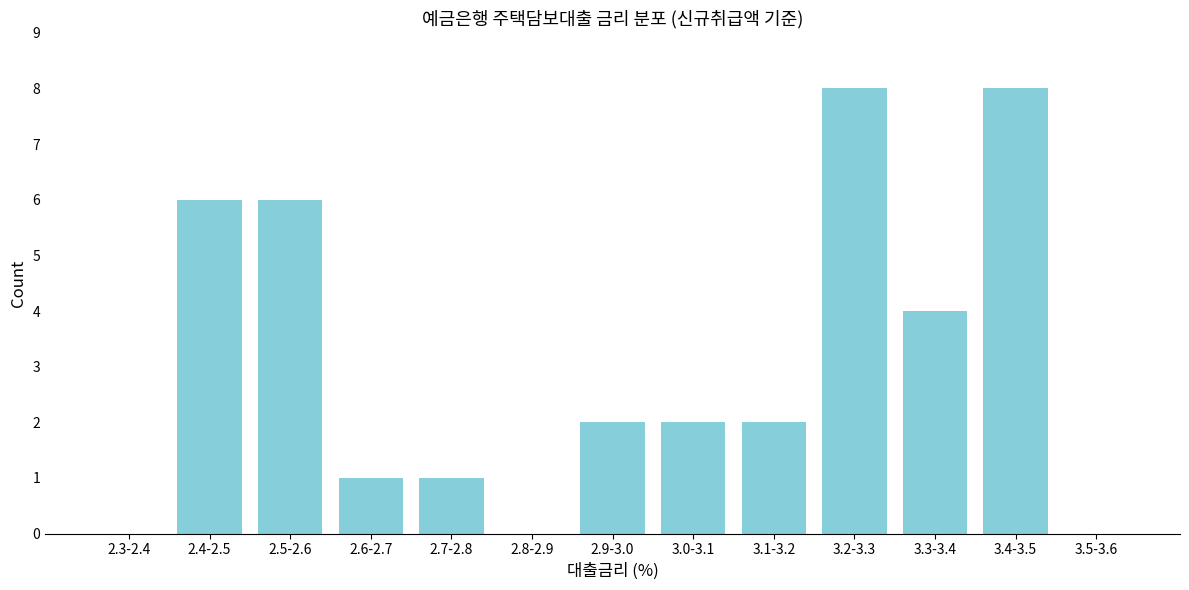

Reading left to right, transcribe all the data shown in this chart.

2.3-2.4=0	2.4-2.5=6	2.5-2.6=6	2.6-2.7=1	2.7-2.8=1	2.8-2.9=0	2.9-3.0=2	3.0-3.1=2	3.1-3.2=2	3.2-3.3=8	3.3-3.4=4	3.4-3.5=8	3.5-3.6=0